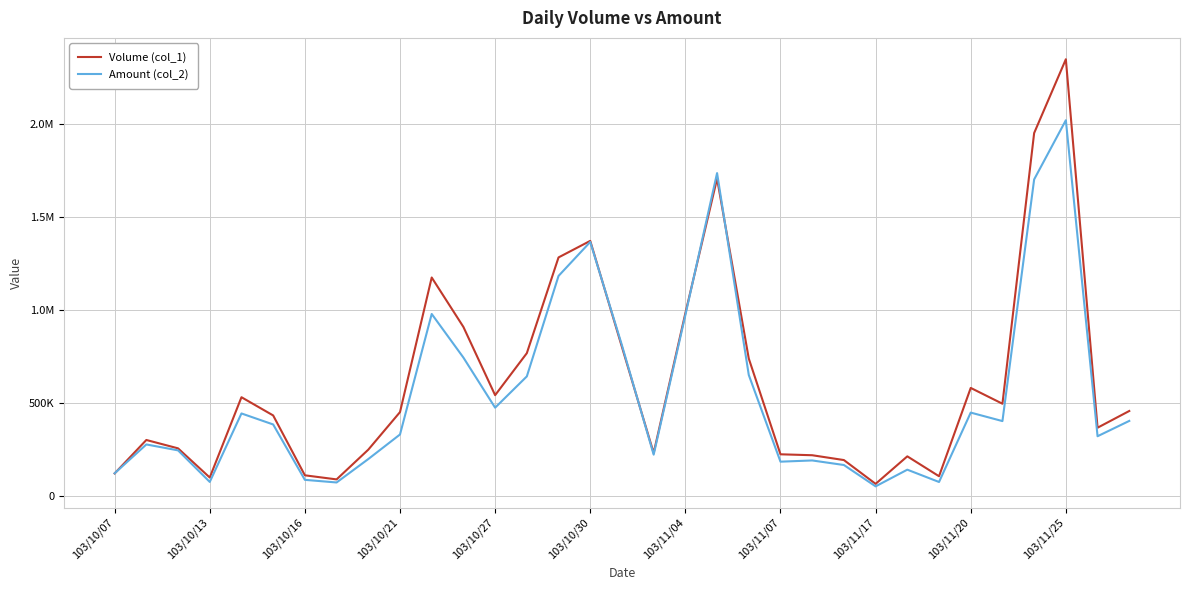

Which series ends up on top after the final intersection of Amount (col_2) and Volume (col_1)?

Volume (col_1)